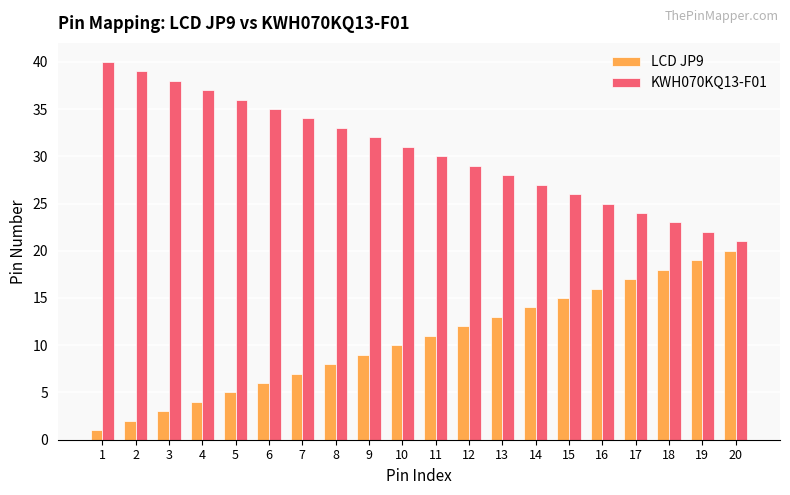

Does the chart contain stacked bars?

No